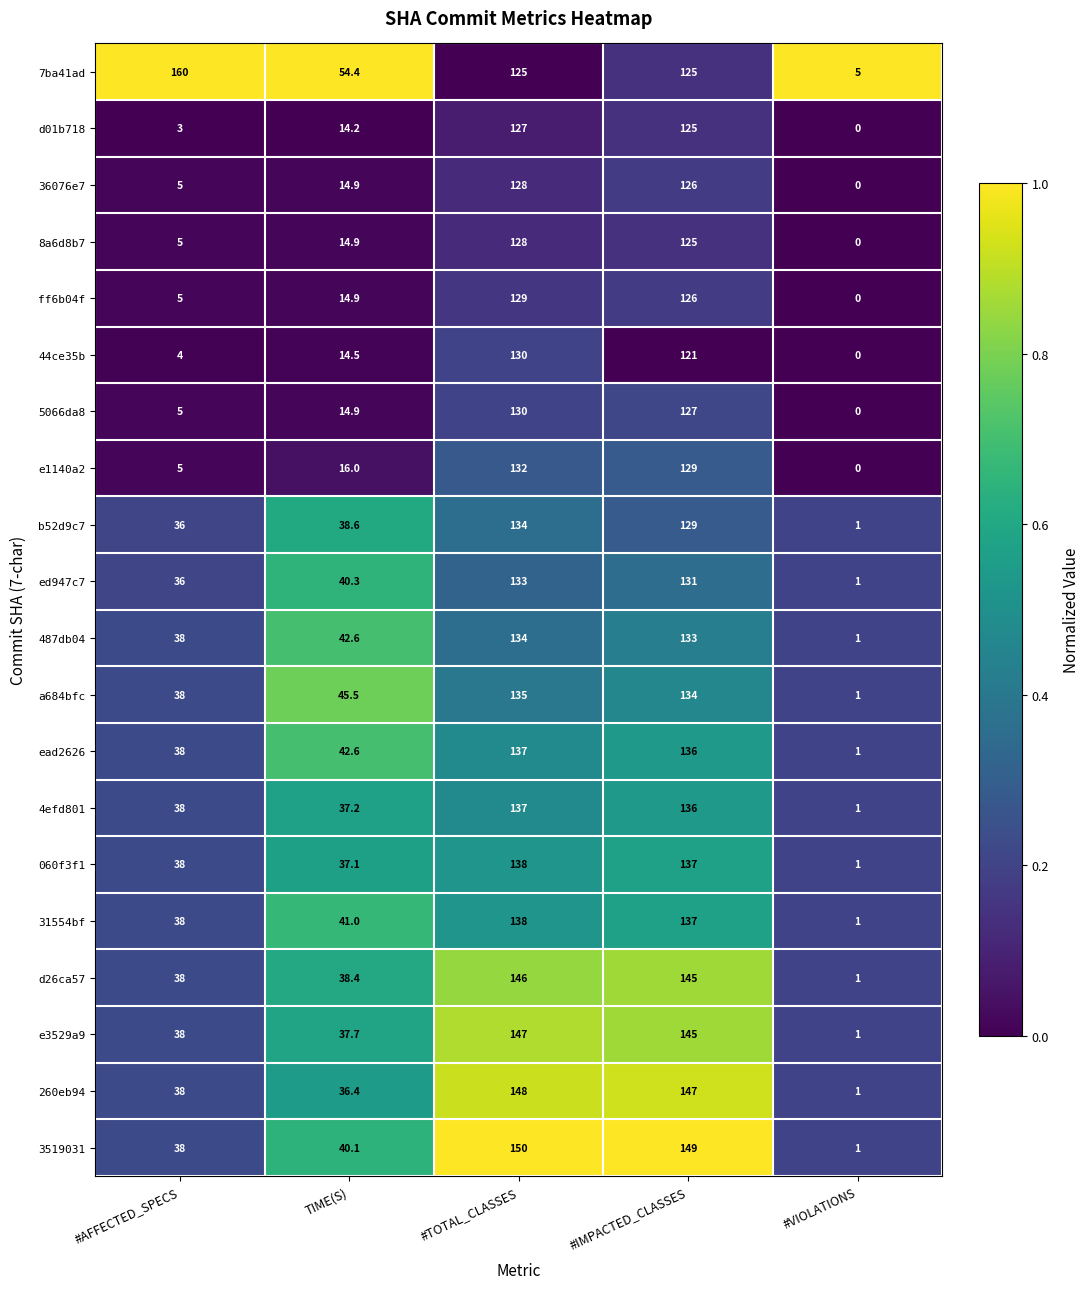

True or false: a684bfc has a value of 220.0 at #TOTAL_CLASSES.

False